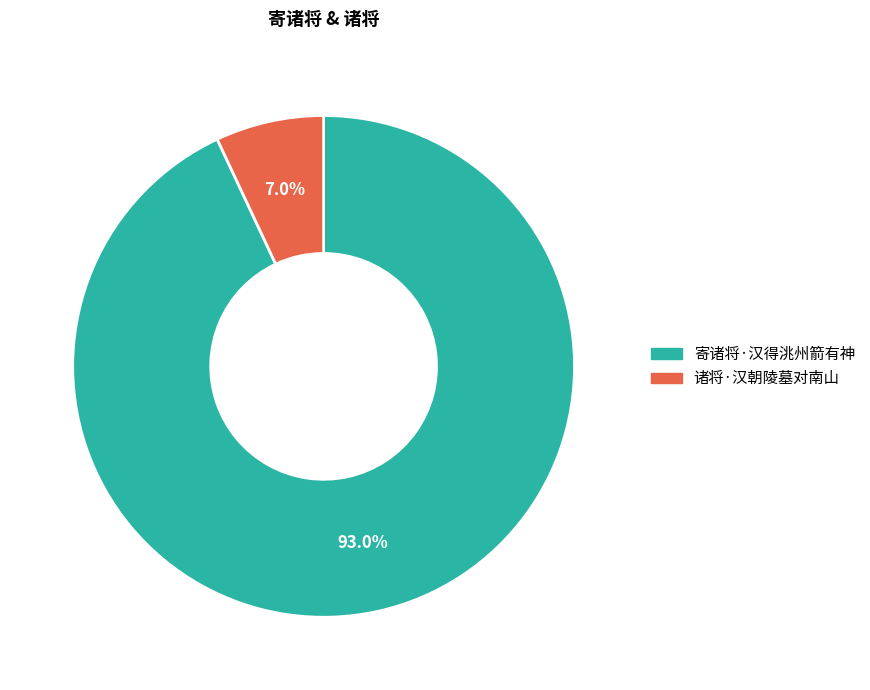

To the nearest percent, what is the difference between the 诸将·汉朝陵墓对南山 and 寄诸将·汉得洮州箭有神 slice percentages?

86%